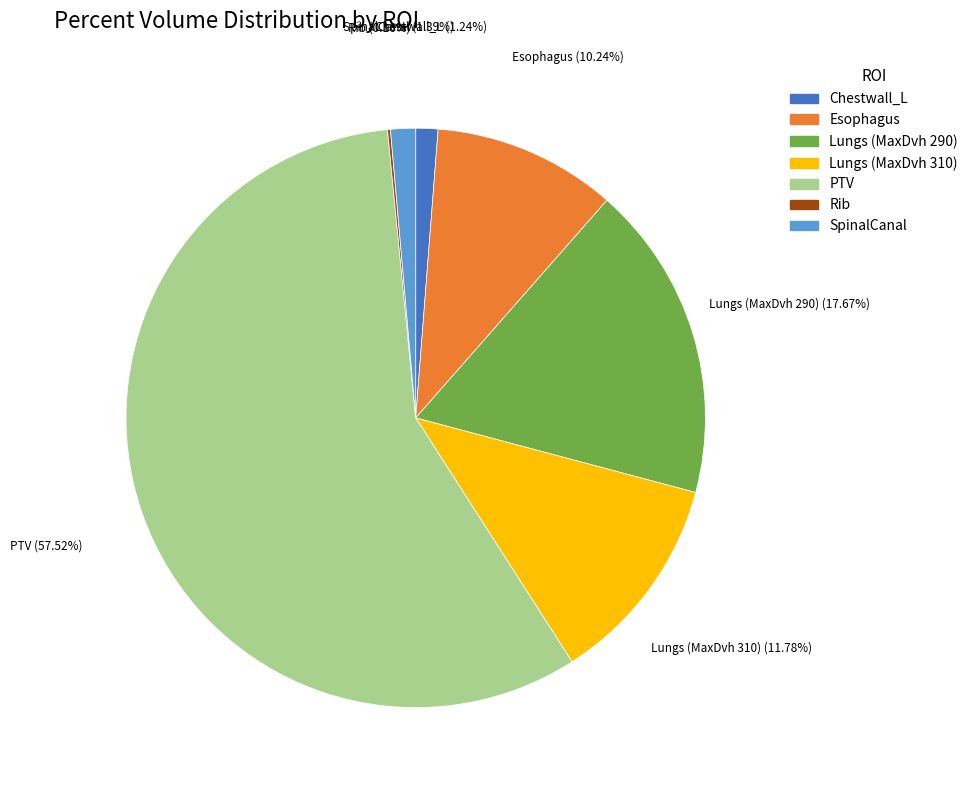

Is it true that SpinalCanal is 1% of the pie?

True